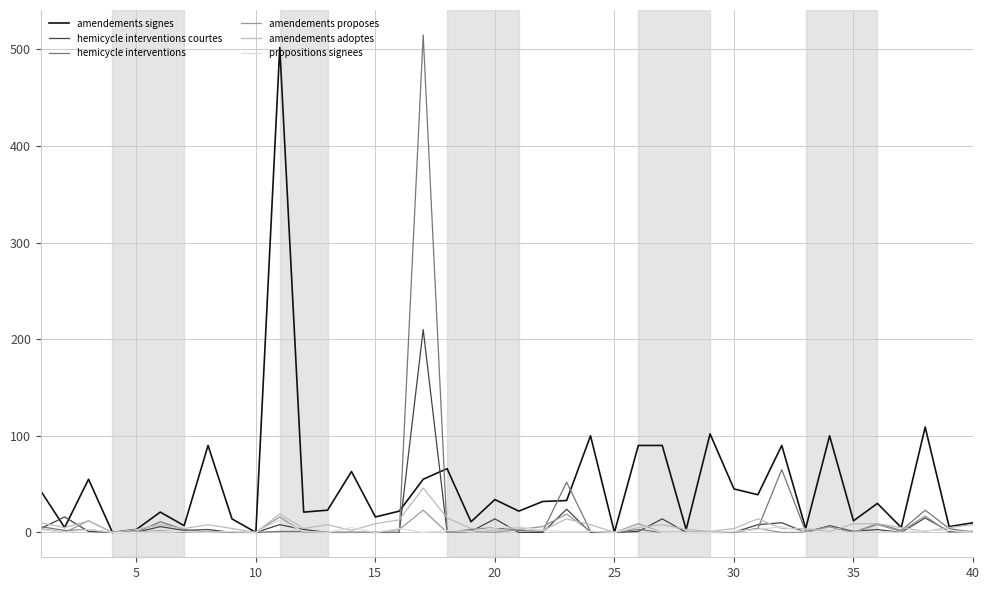

What is the highest value of the hemicycle interventions courtes series?

210